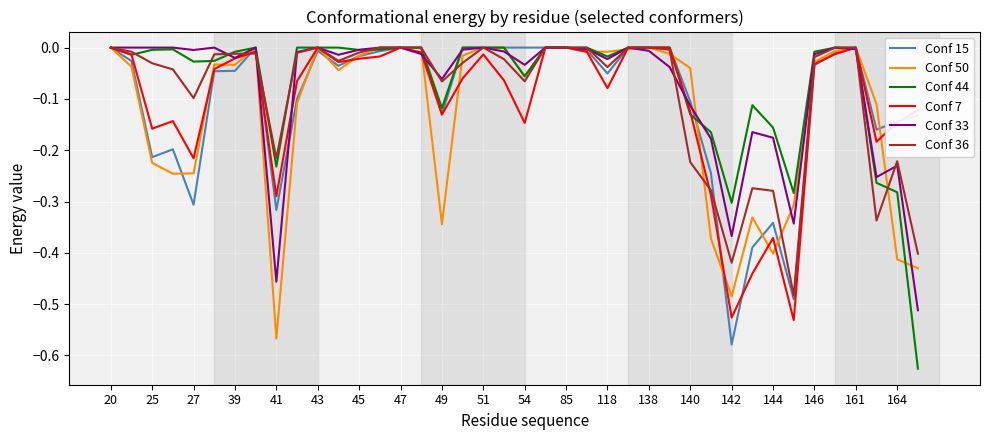

Which series has the largest range (max minus min)?

Conf 44